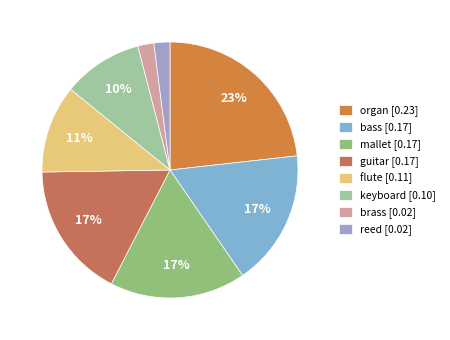

Count the number of slices in the pie.

8